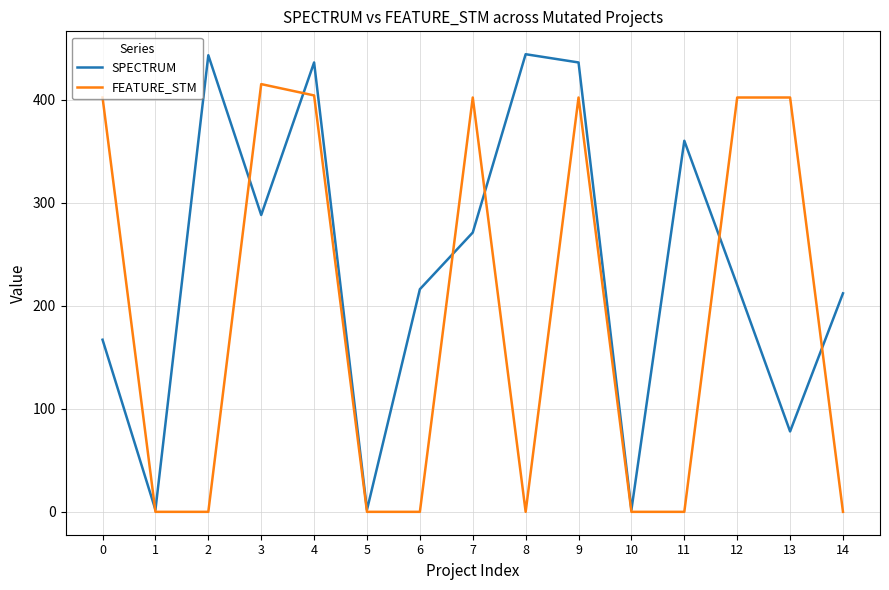

Between 4 and 5, which series saw the biggest shift?

SPECTRUM